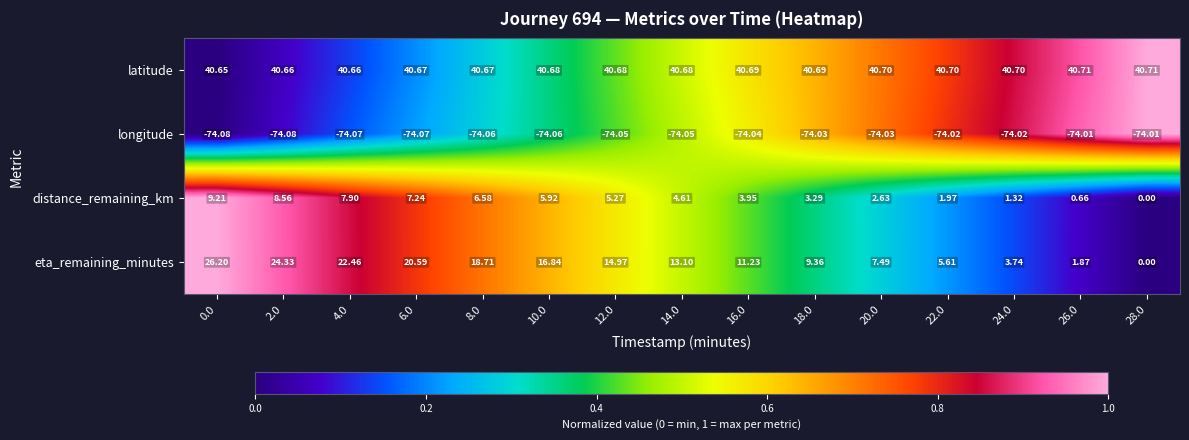

How many values in the distance_remaining_km series exceed 4?

8